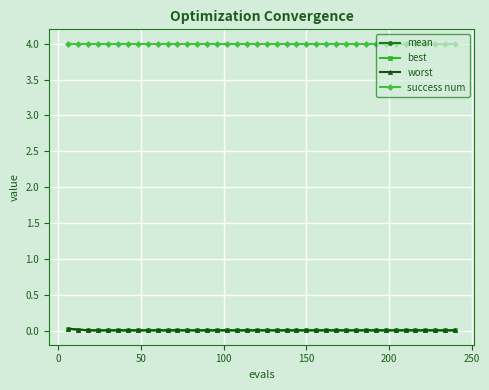

True or false: success num and best intersect in this chart.

False